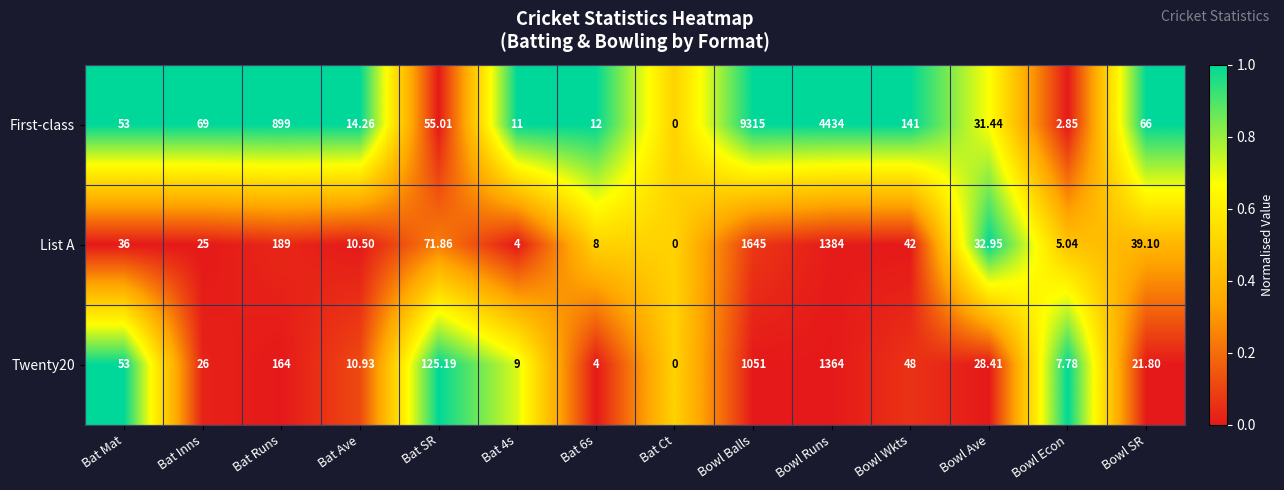

Which category has the highest value across all series?

Bowl Balls